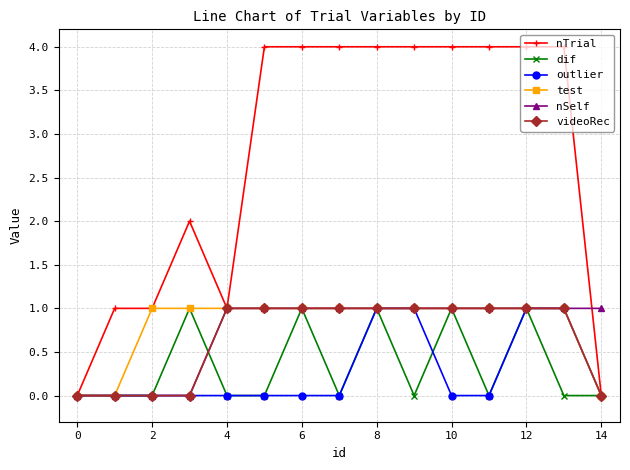

True or false: dif has more than 1 points higher than both neighbors.

True